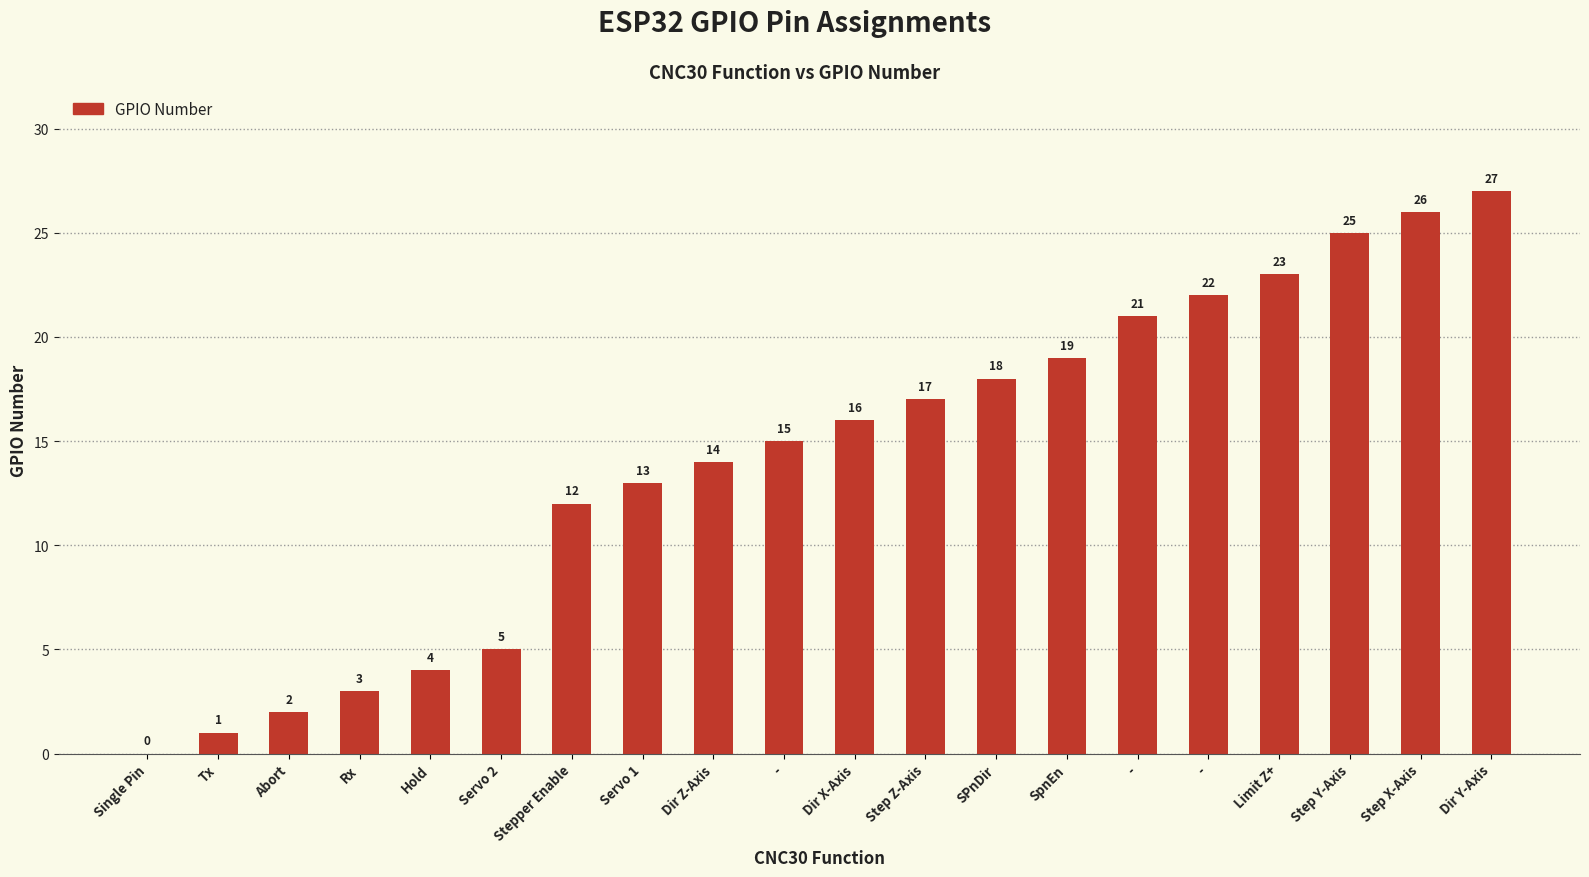

At which label is the value closest to 13?

Servo 1